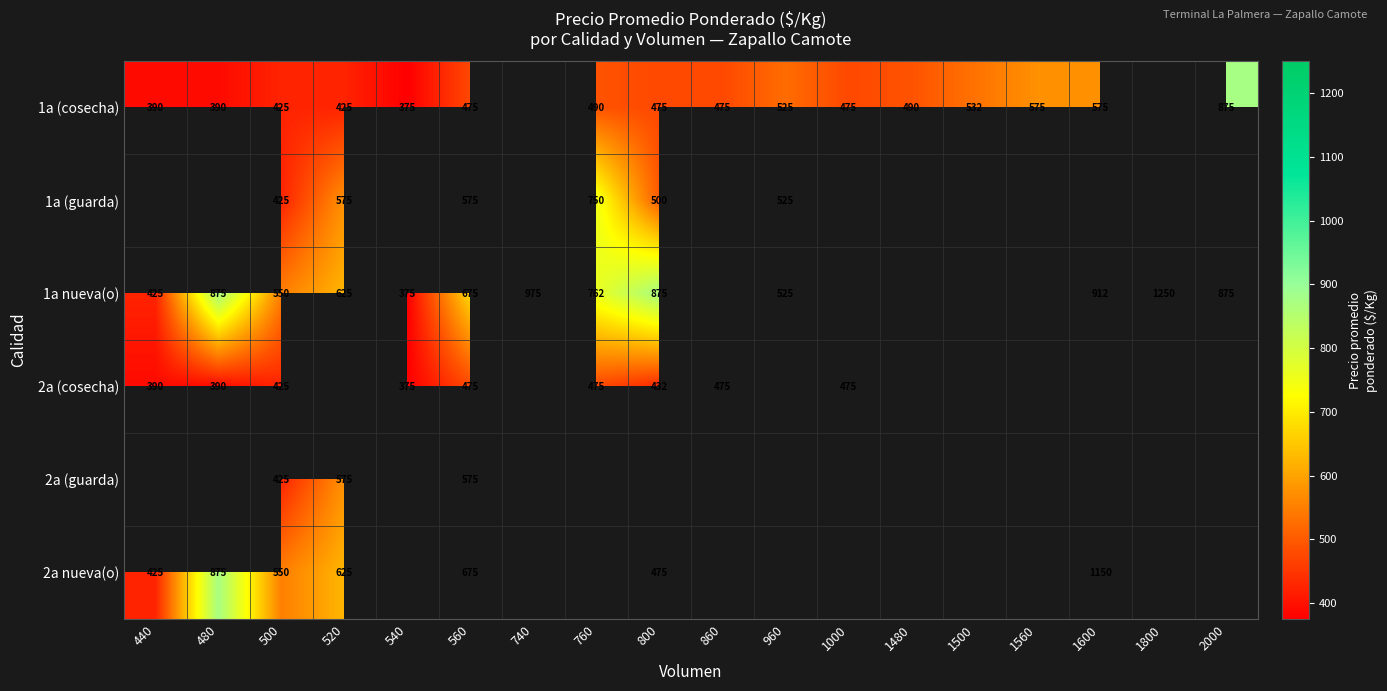

The 1a nueva(o) series shows 1250 at 1800. True or false?

True